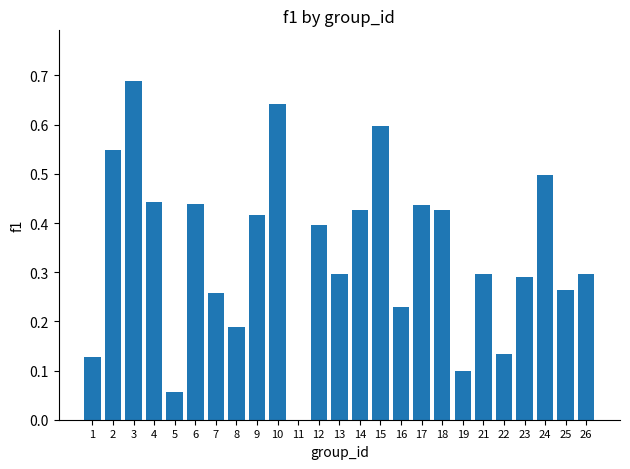

At which category does the chart reach its peak across all series?

3